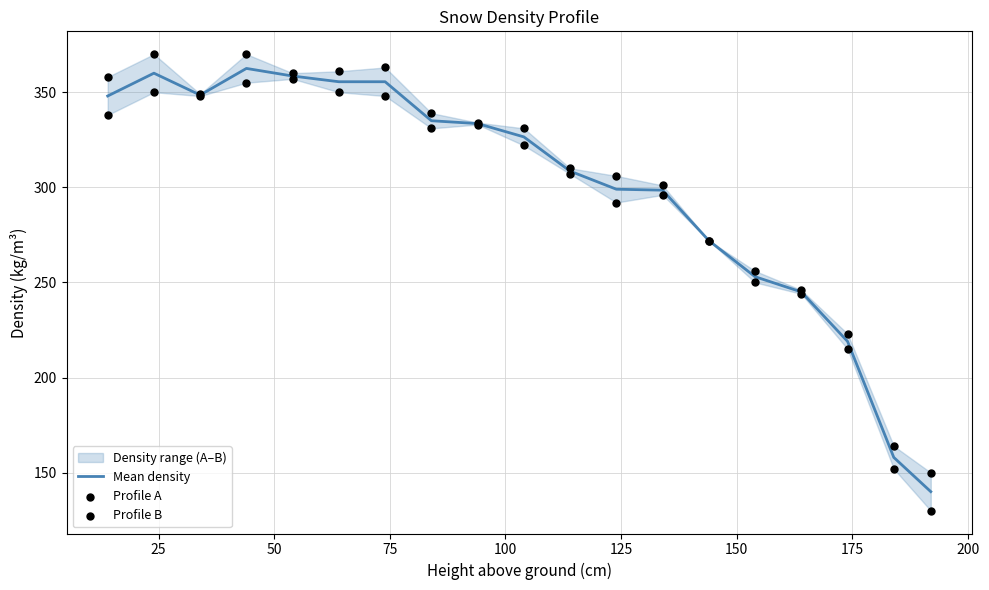

Which series reaches the maximum Y coordinate?

Profile A